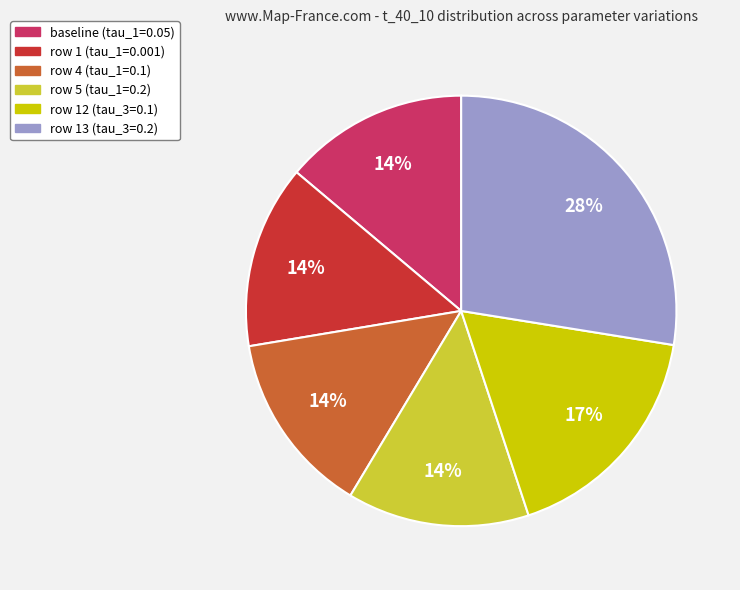

Is the sum of row 5 (tau_1=0.2) and row 4 (tau_1=0.1) greater than half?

No